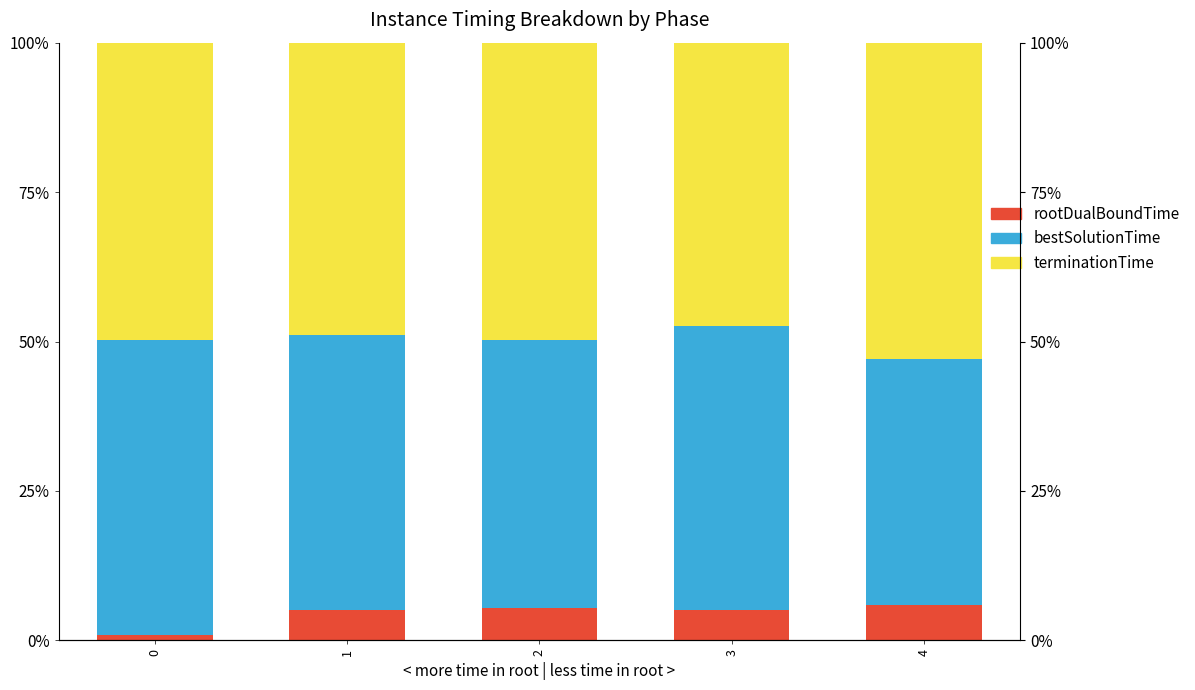

What is the total value across all series at 2?

100.0